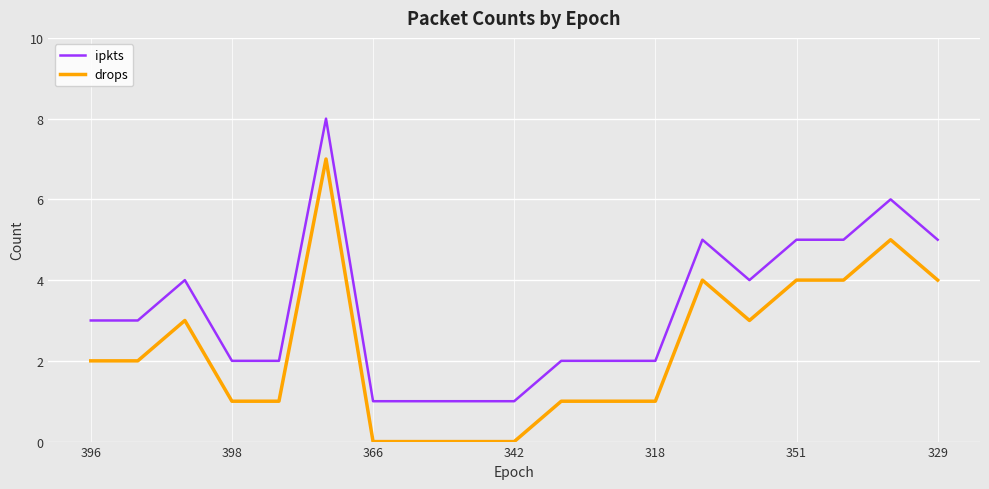

Reading left to right, what are all the values shown in this chart?

ipkts: 3	3	4	2	2	8	1	1	1	1	2	2	2	5	4	5	5	6	5
drops: 2	2	3	1	1	7	0	0	0	0	1	1	1	4	3	4	4	5	4